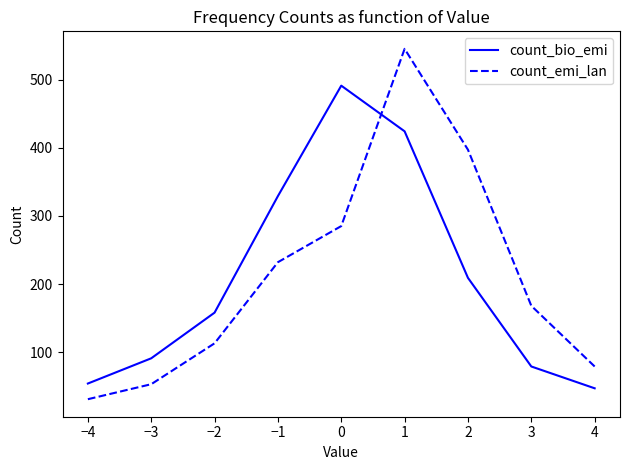

Does the chart display data point markers on the line(s)?

No